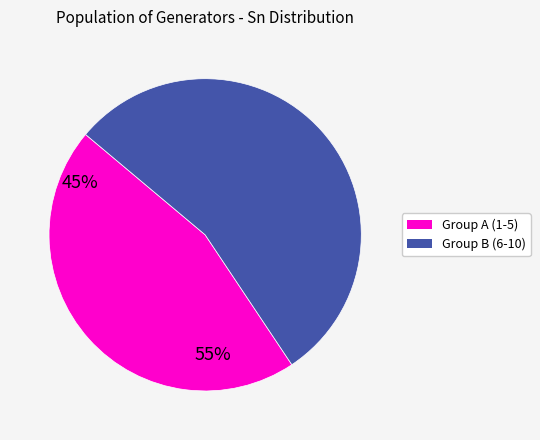

Does any single category account for the majority?

Yes